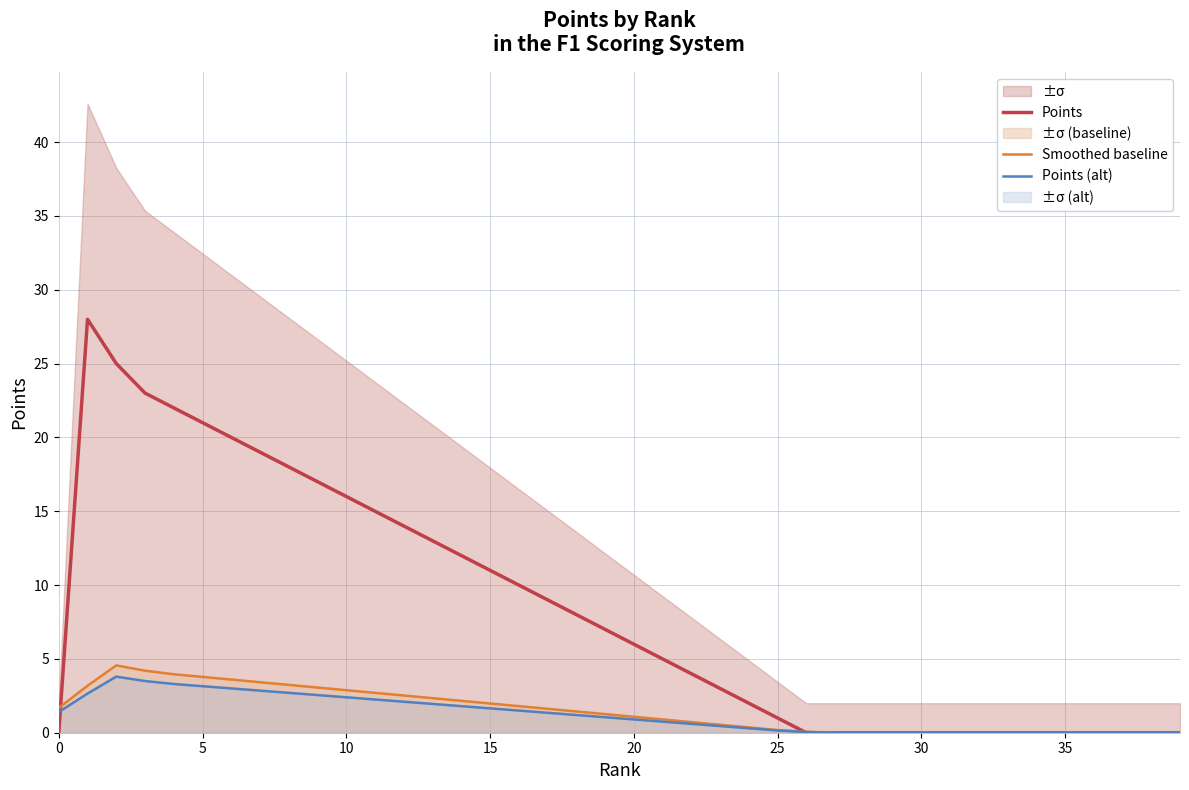

At how many categories does at least one series exceed 18?

7